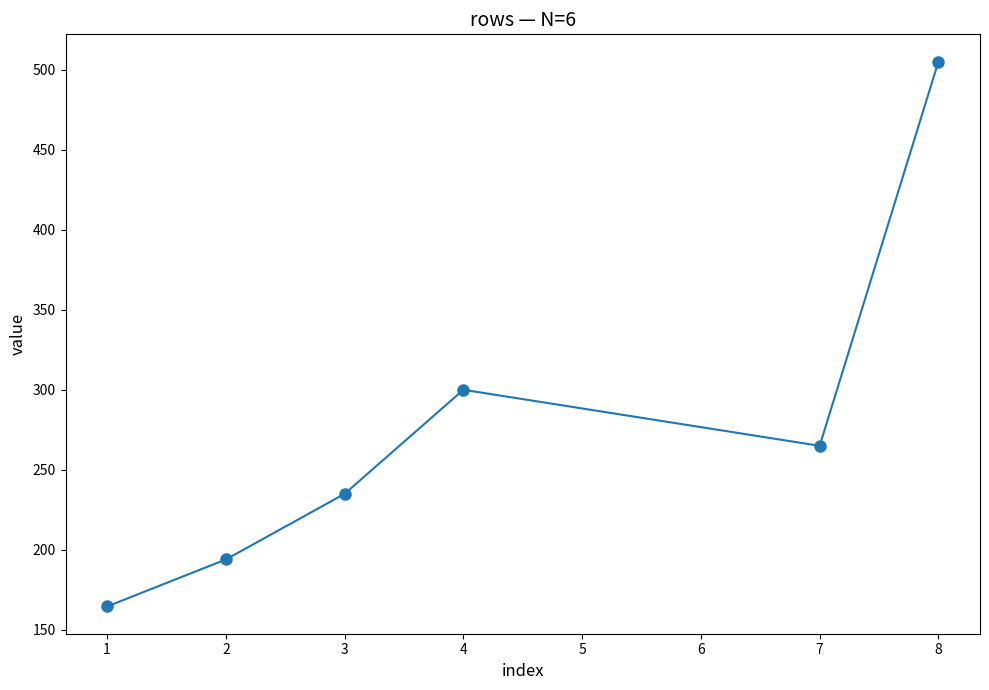

What is the value of the 2nd point from the left?

194.0